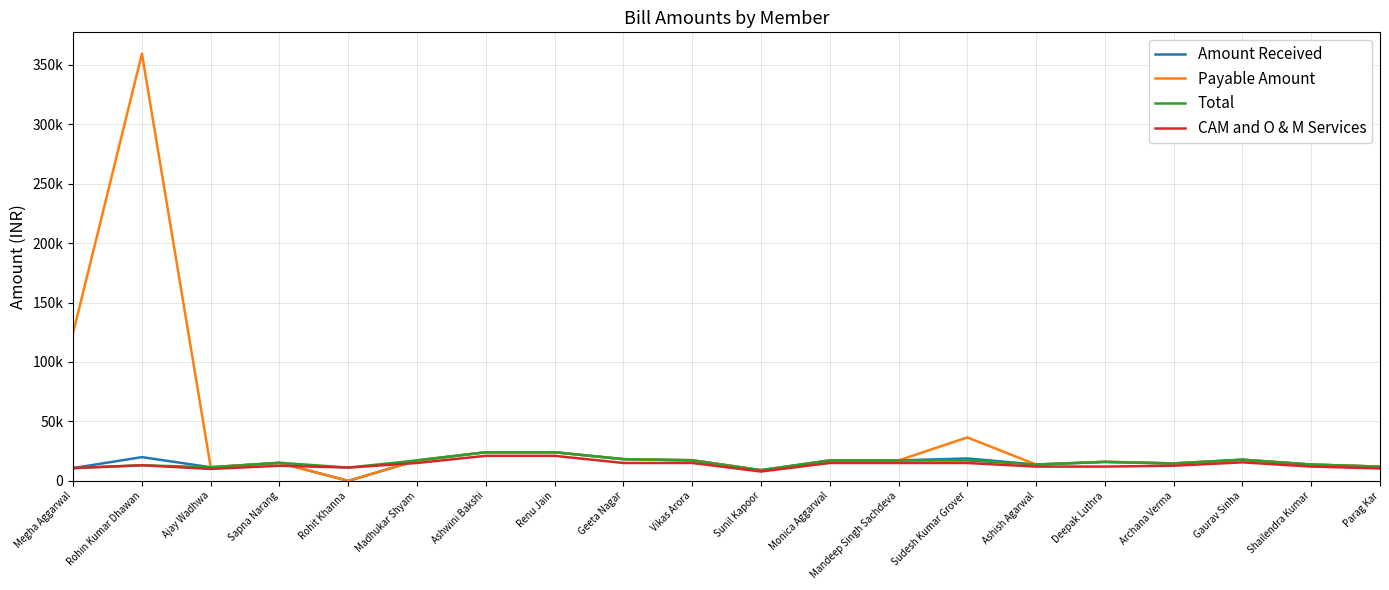

Which category has the highest value in the Payable Amount series?

Rohin Kumar Dhawan